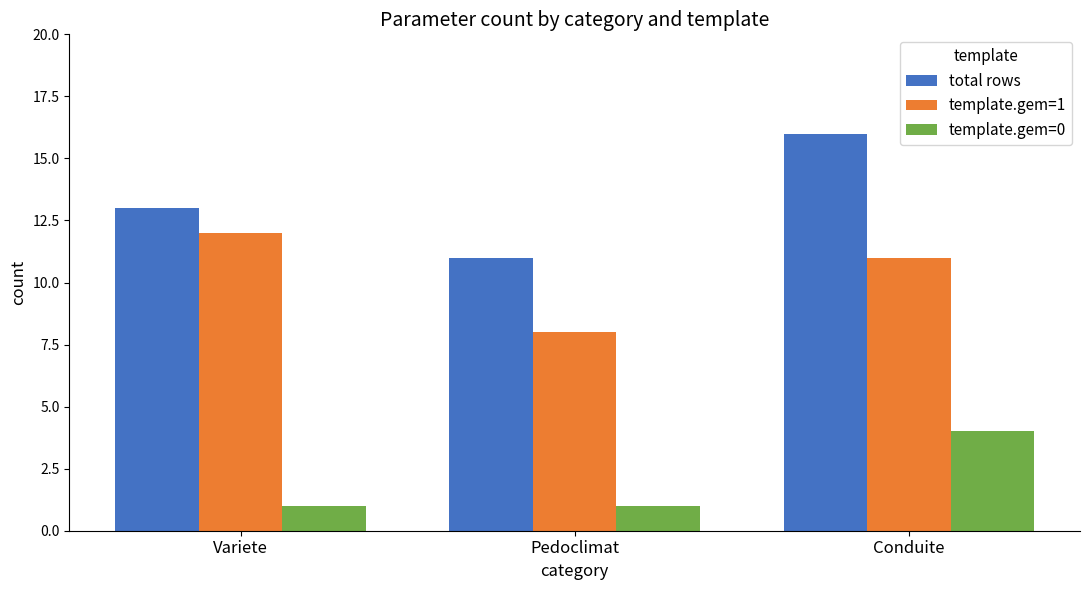

Is it true that template.gem=0 equals 1 at Pedoclimat?

True